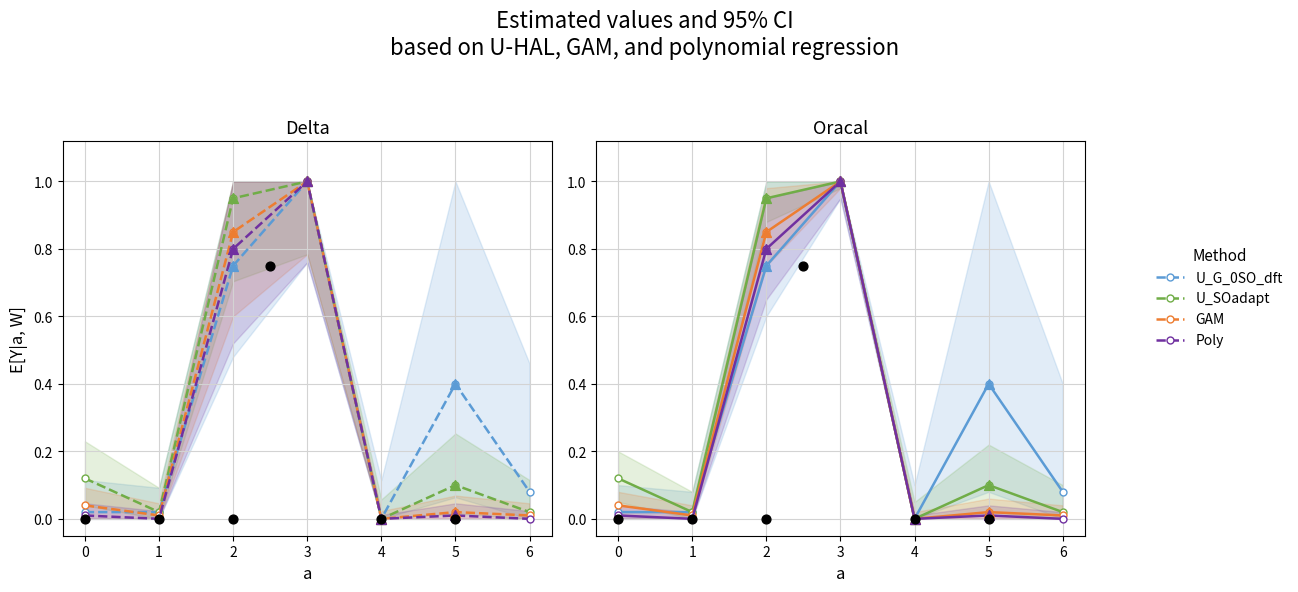

What are all the series names shown in the legend?

U_G_0SO_dft, U_SOadapt, GAM, Poly